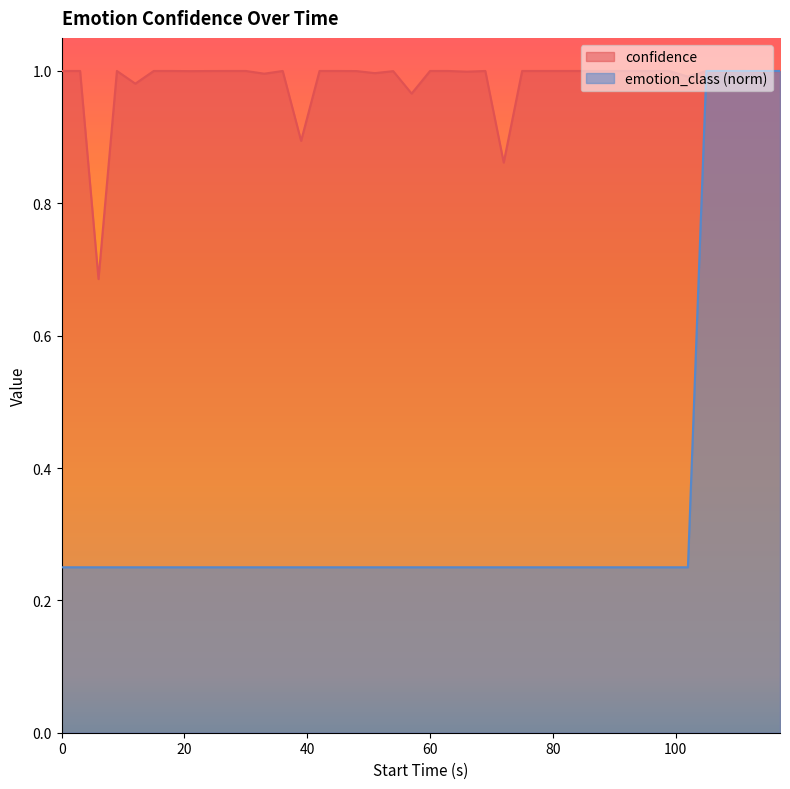

What is the difference between the emotion_class values at 42 and 111?

0.8